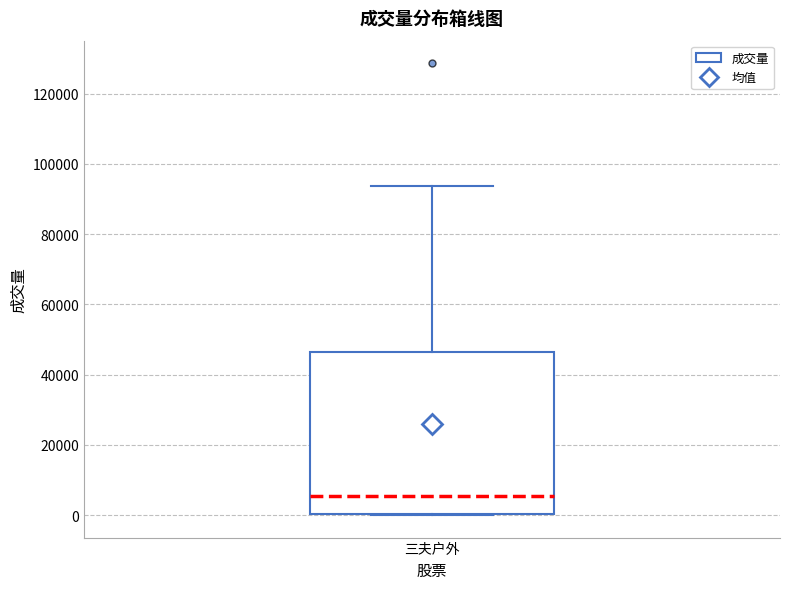

Where is the lower edge of the box for 三夫户外 on the y-axis? The values are not printed on the chart, so give them approximately, as read against the axis.

0